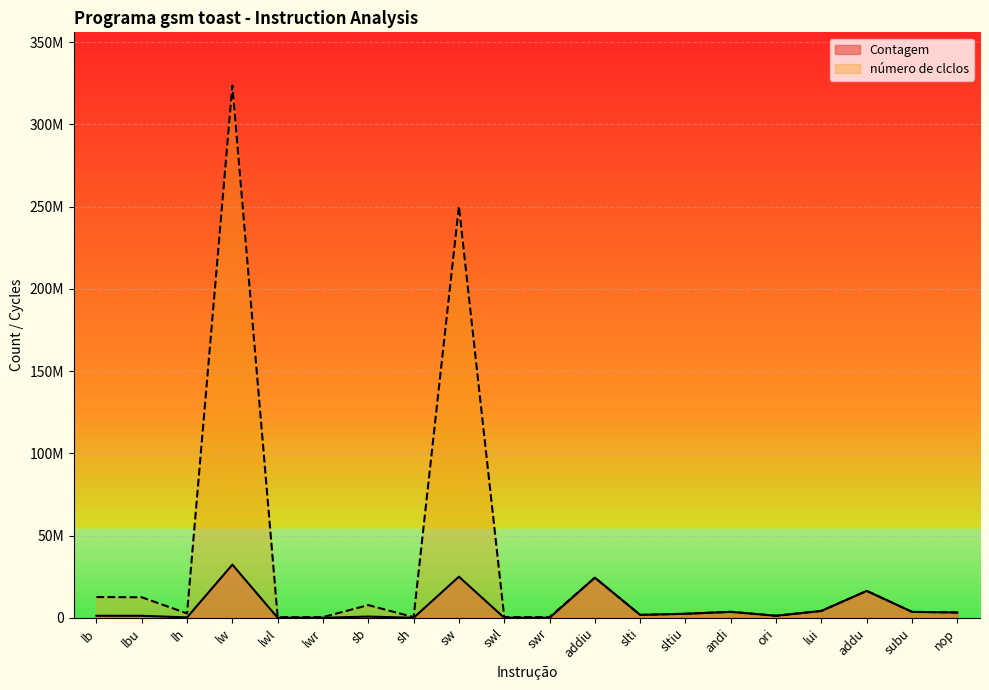

True or false: Contagem and número de clclos cross at least once.

False